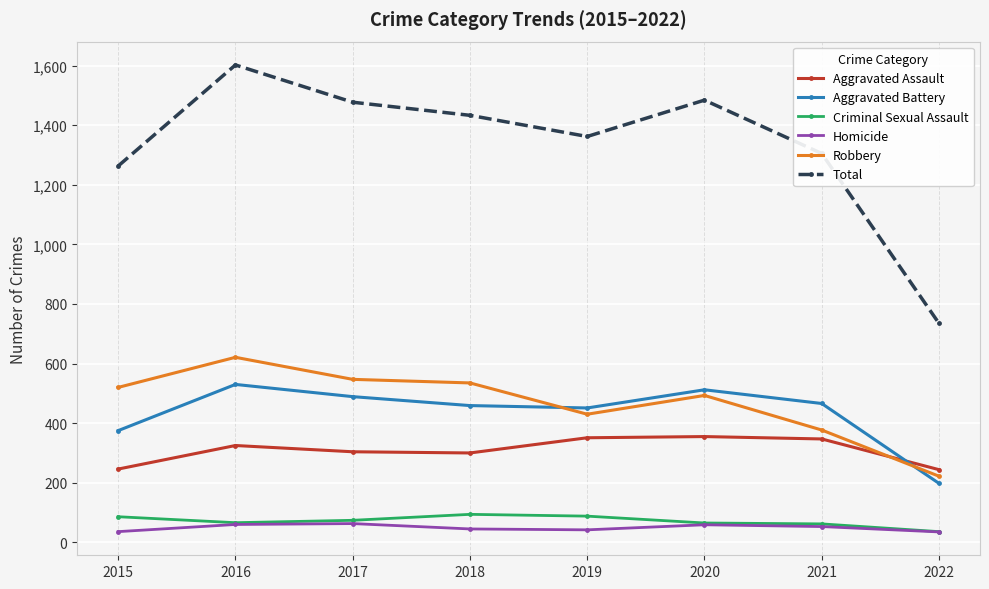

Which series has the widest spread of values?

Total